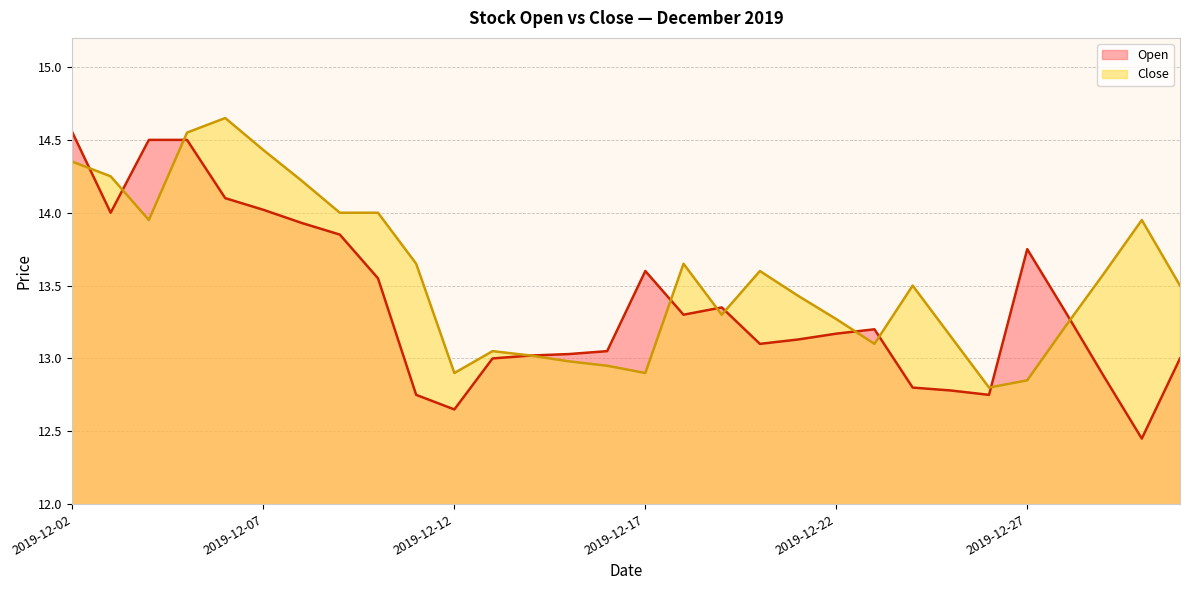

Is the value of Close at 2019-12-17 greater than the value of Open at 2019-12-08?

No